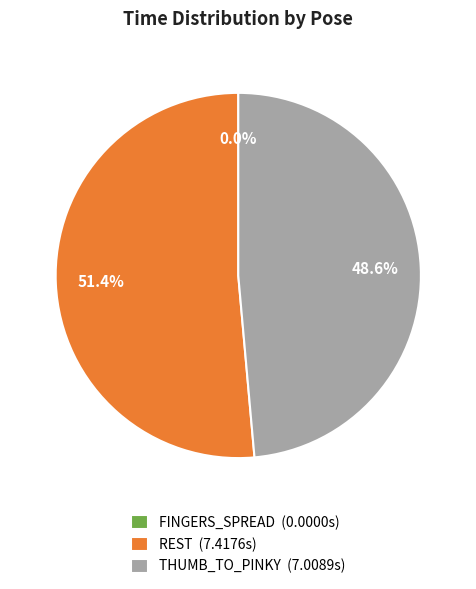

To the nearest percent, what is the difference between the largest and smallest slice percentages?

51%